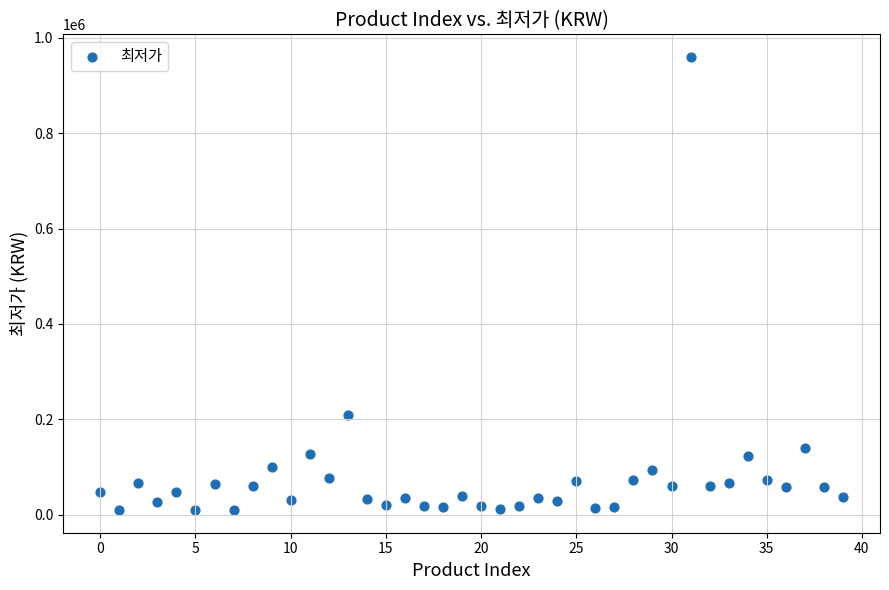

What Y value in the scatter plot is closest to 484850?

209440